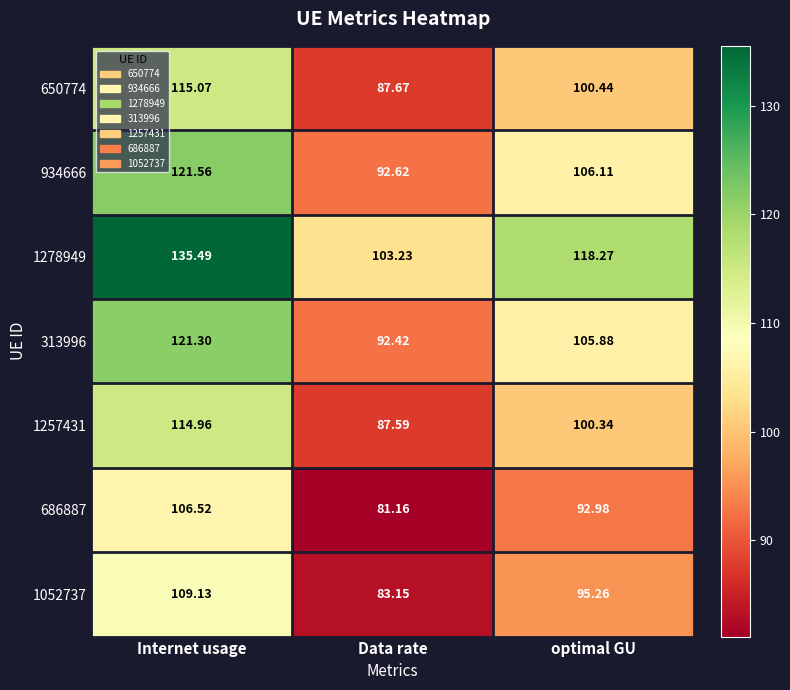

Is the value of 1052737 at optimal GU greater than the value of 1257431 at Data rate?

Yes